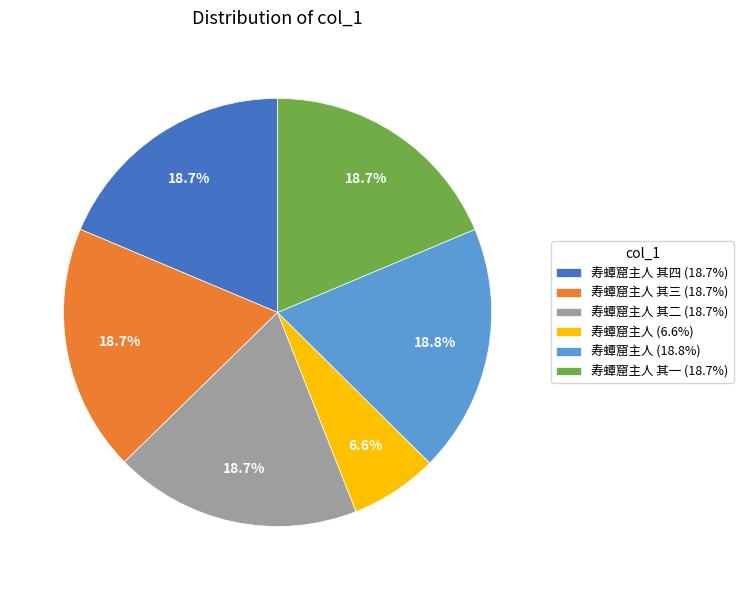

What portion of the pie excludes 寿蟫窟主人 (18.8%)?

81.2%